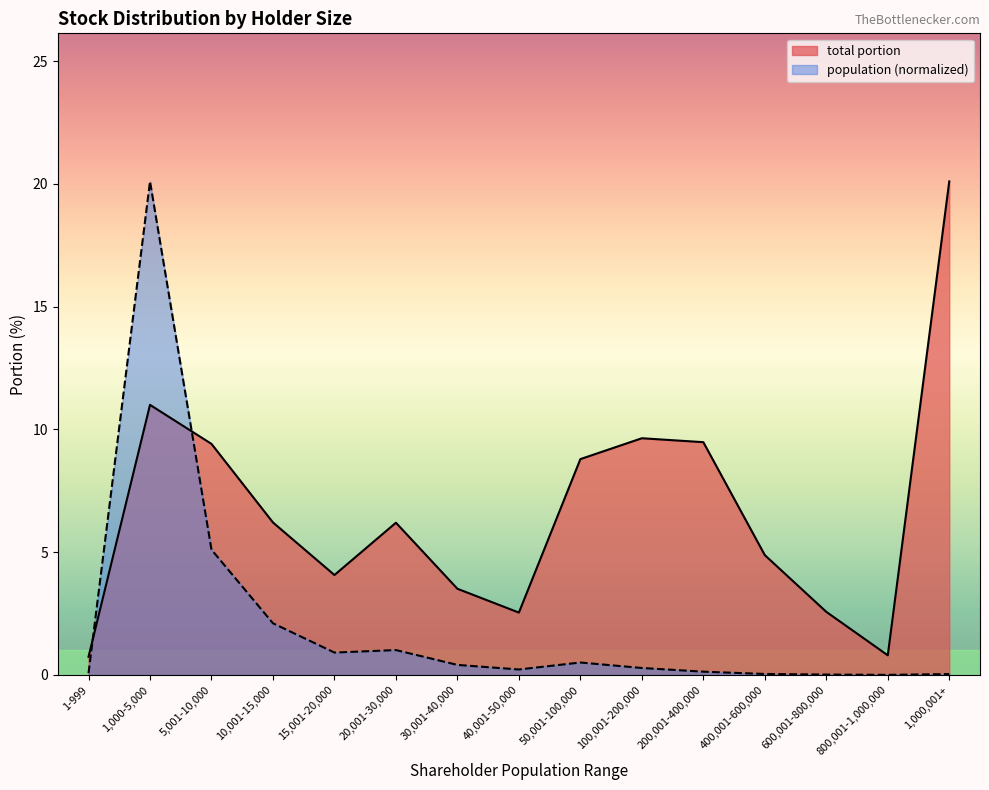

What are all the series names shown in the legend?

total portion, population (normalized)